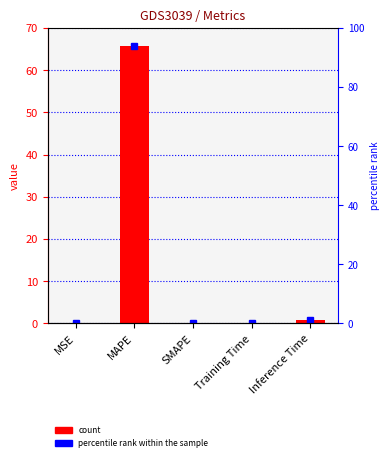

What is the difference between the maximum and minimum values?

65.8